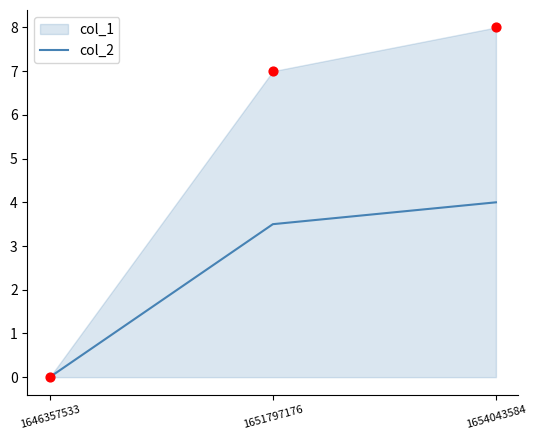

What is the ratio of the value at 1651797176 to the value at 1654043584?

0.9